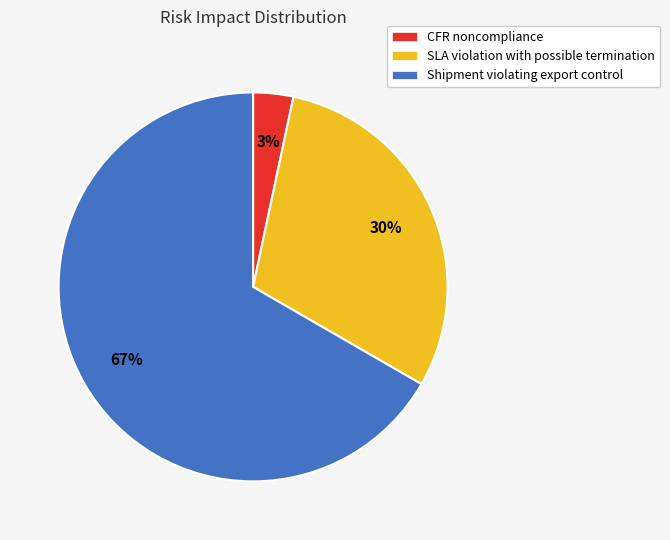

Is the sum of SLA violation with possible termination and CFR noncompliance greater than half?

No